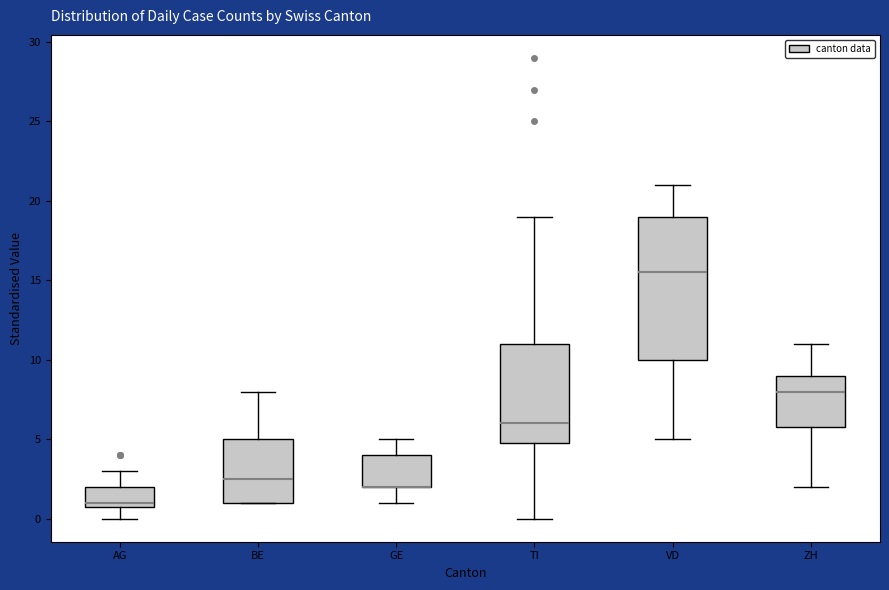

Comparing the boxes themselves (not the whiskers), which one is the tallest?

VD